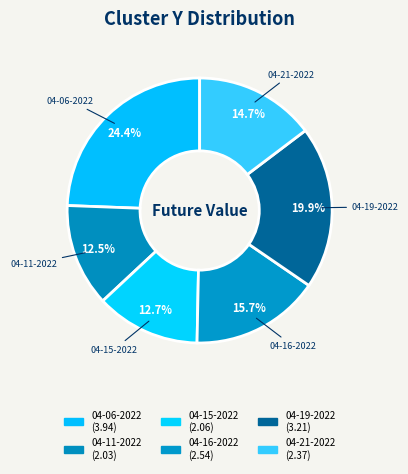

How many segments does this pie chart have?

6